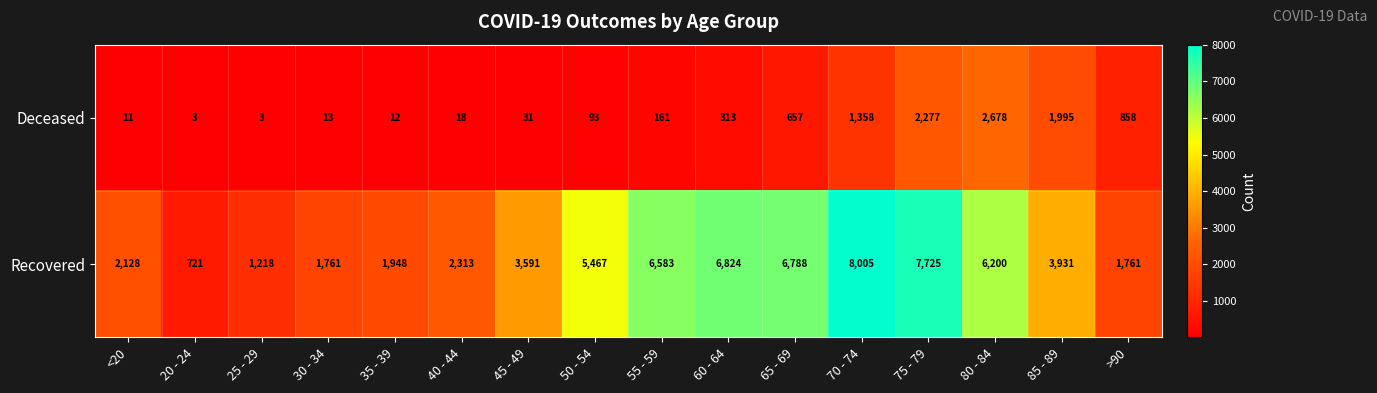

At which label is Deceased closest to 1340?

70 - 74